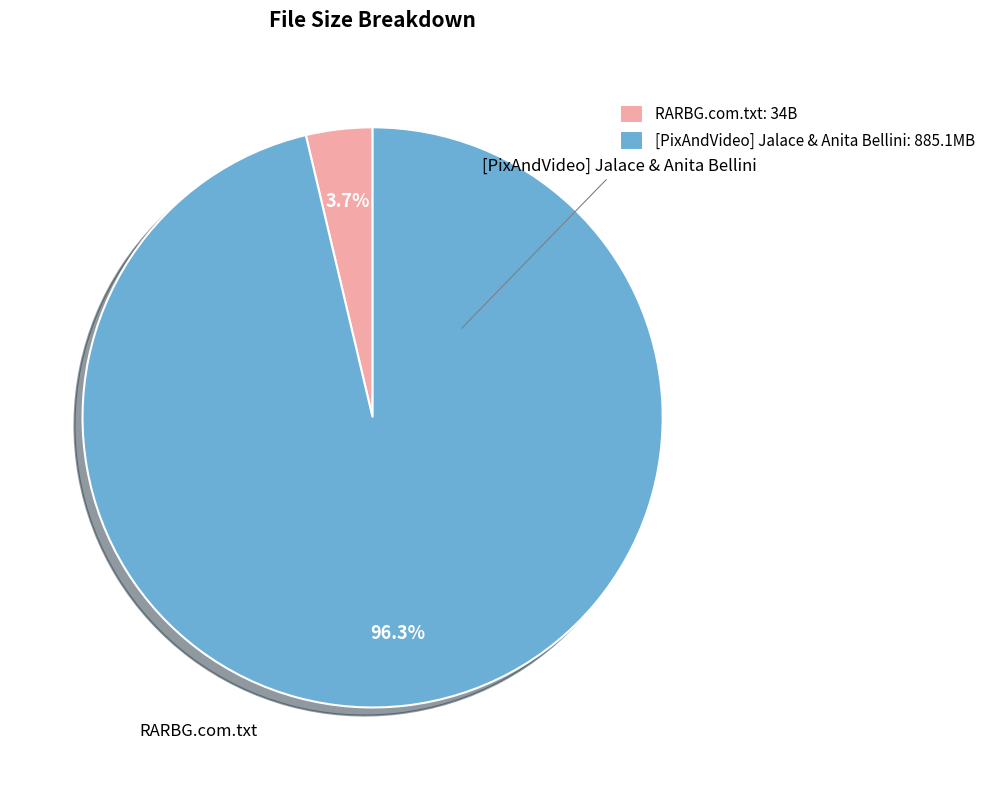

Count the number of slices in the pie.

2